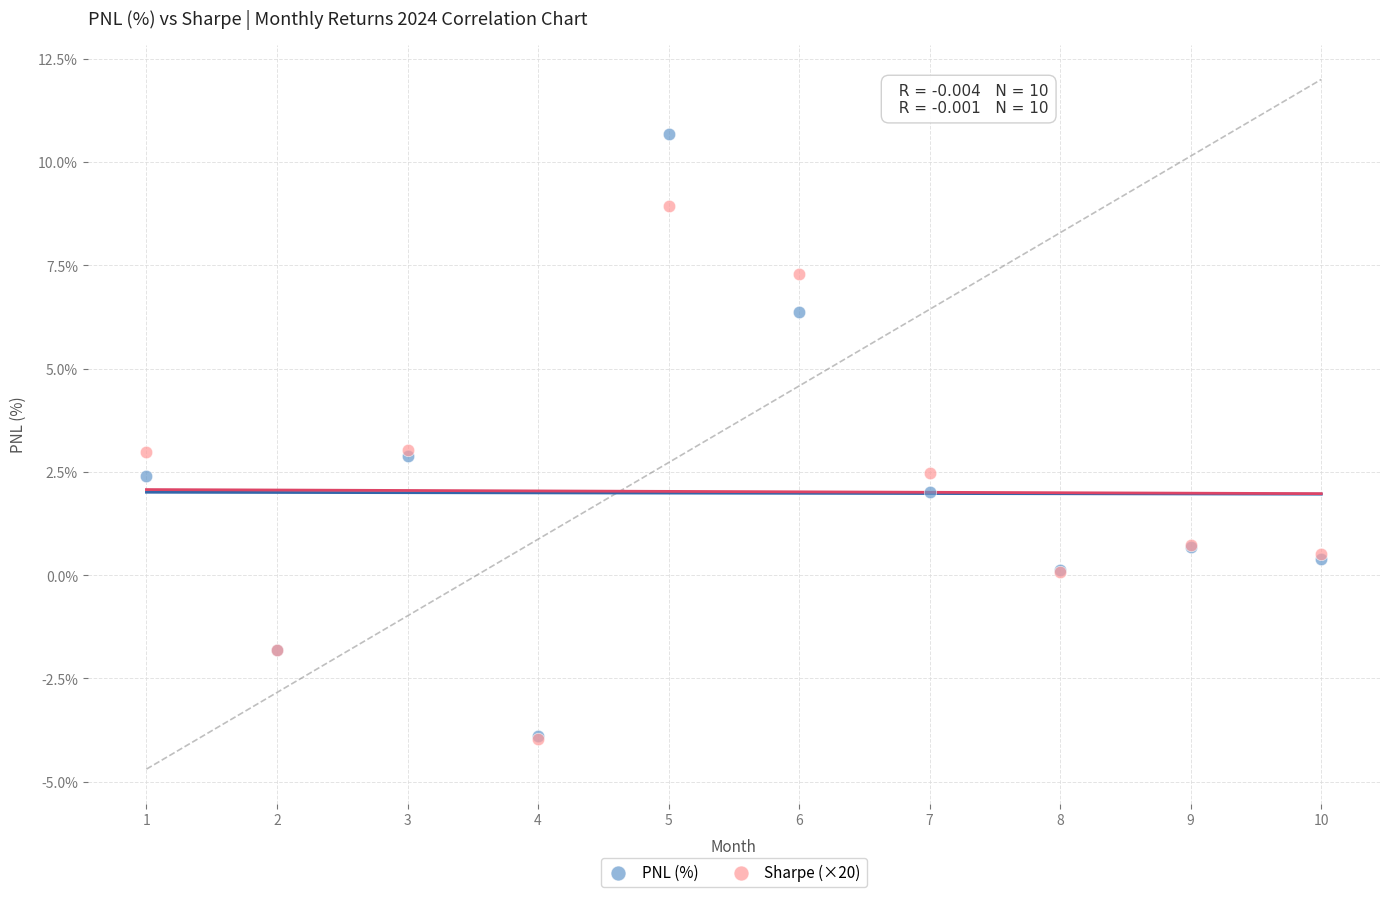

What are all the series names shown in the legend?

PNL (%), Sharpe (×20)